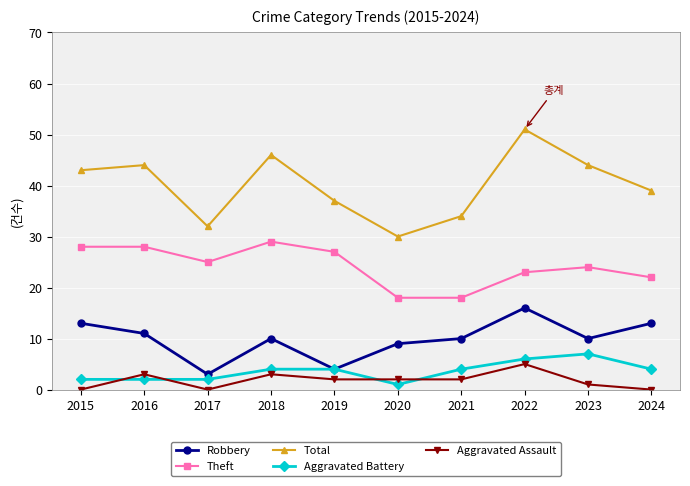

Is it true that Total equals 59 at 2019?

False